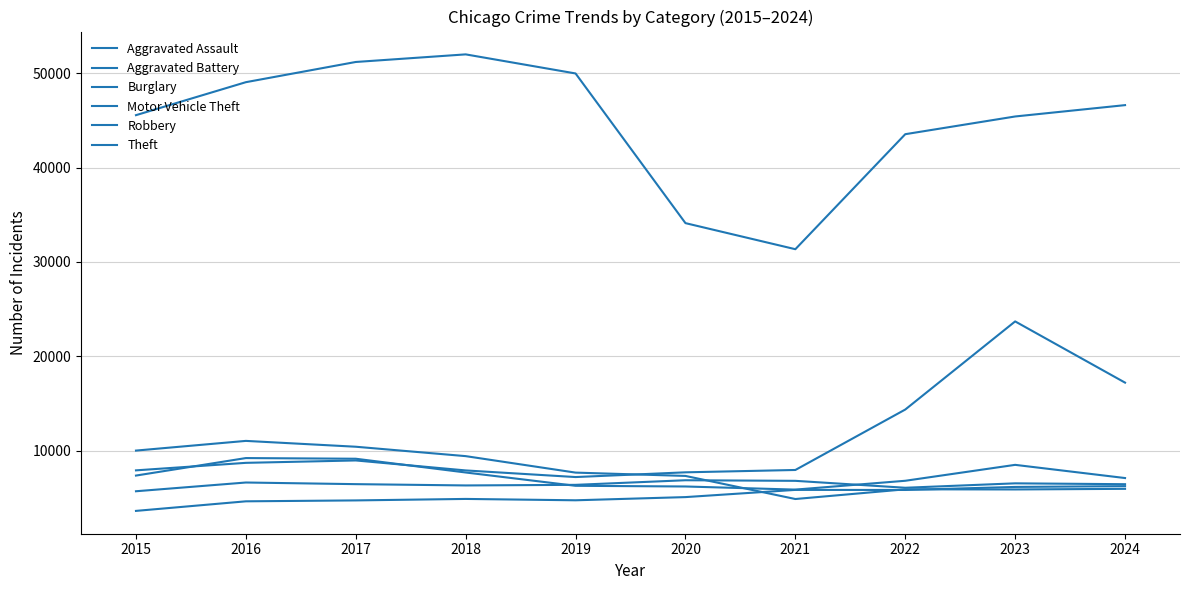

What is the value of the Aggravated Assault point at the 7th from the left?

5846